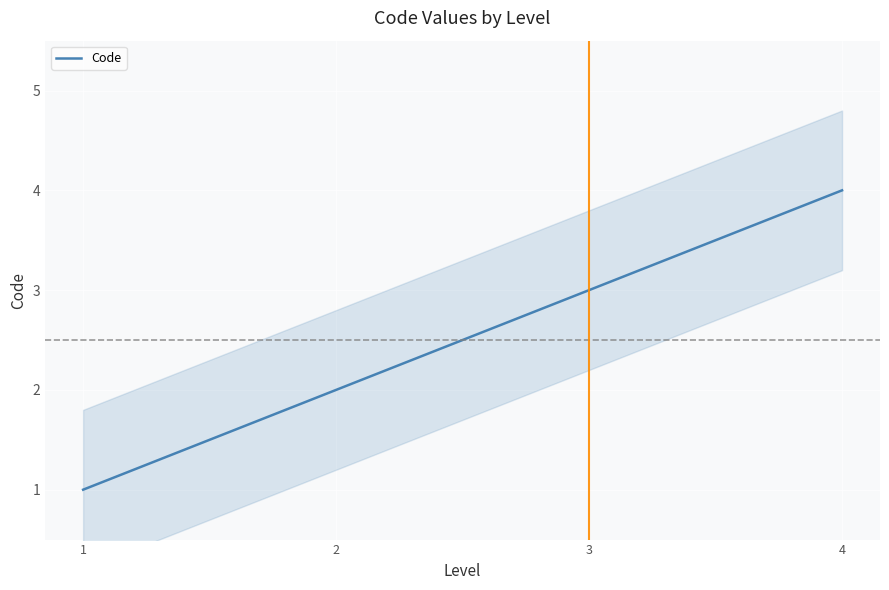

What is the difference between the values at 4 and 2?

2